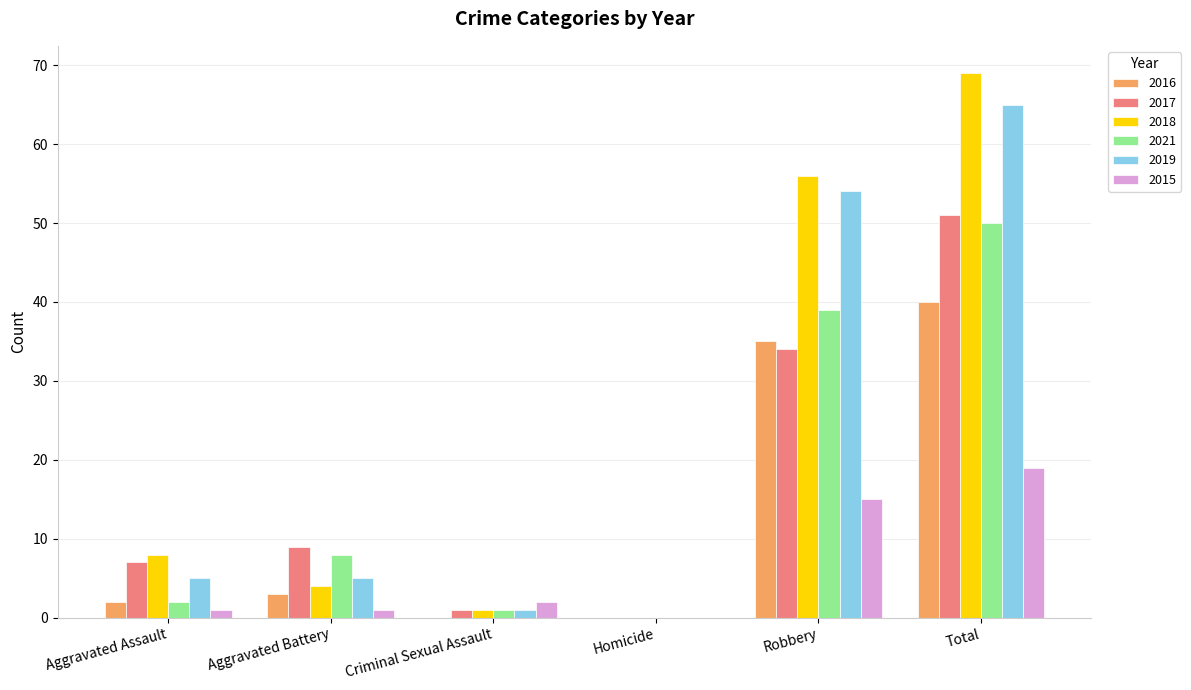

Is the value of 2018 at Homicide greater than the value of 2016 at Robbery?

No